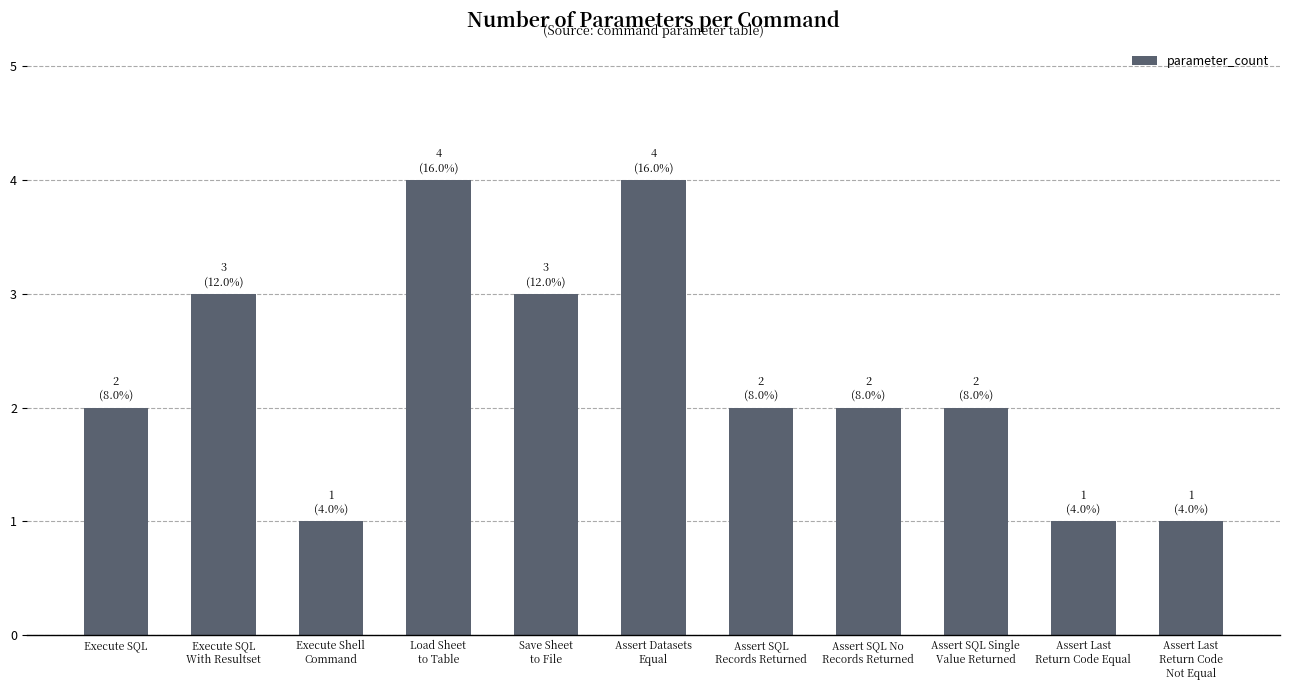

How many bars are there in total?

11